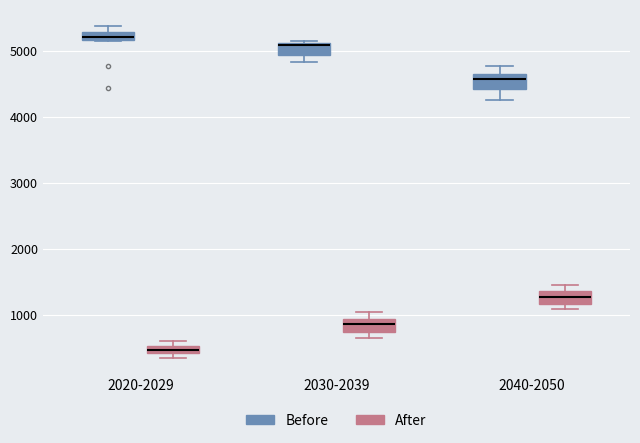

Where is the upper edge of the box for 2040-2050 (After) on the y-axis? The values are not printed on the chart, so give them approximately, as read against the axis.

1400